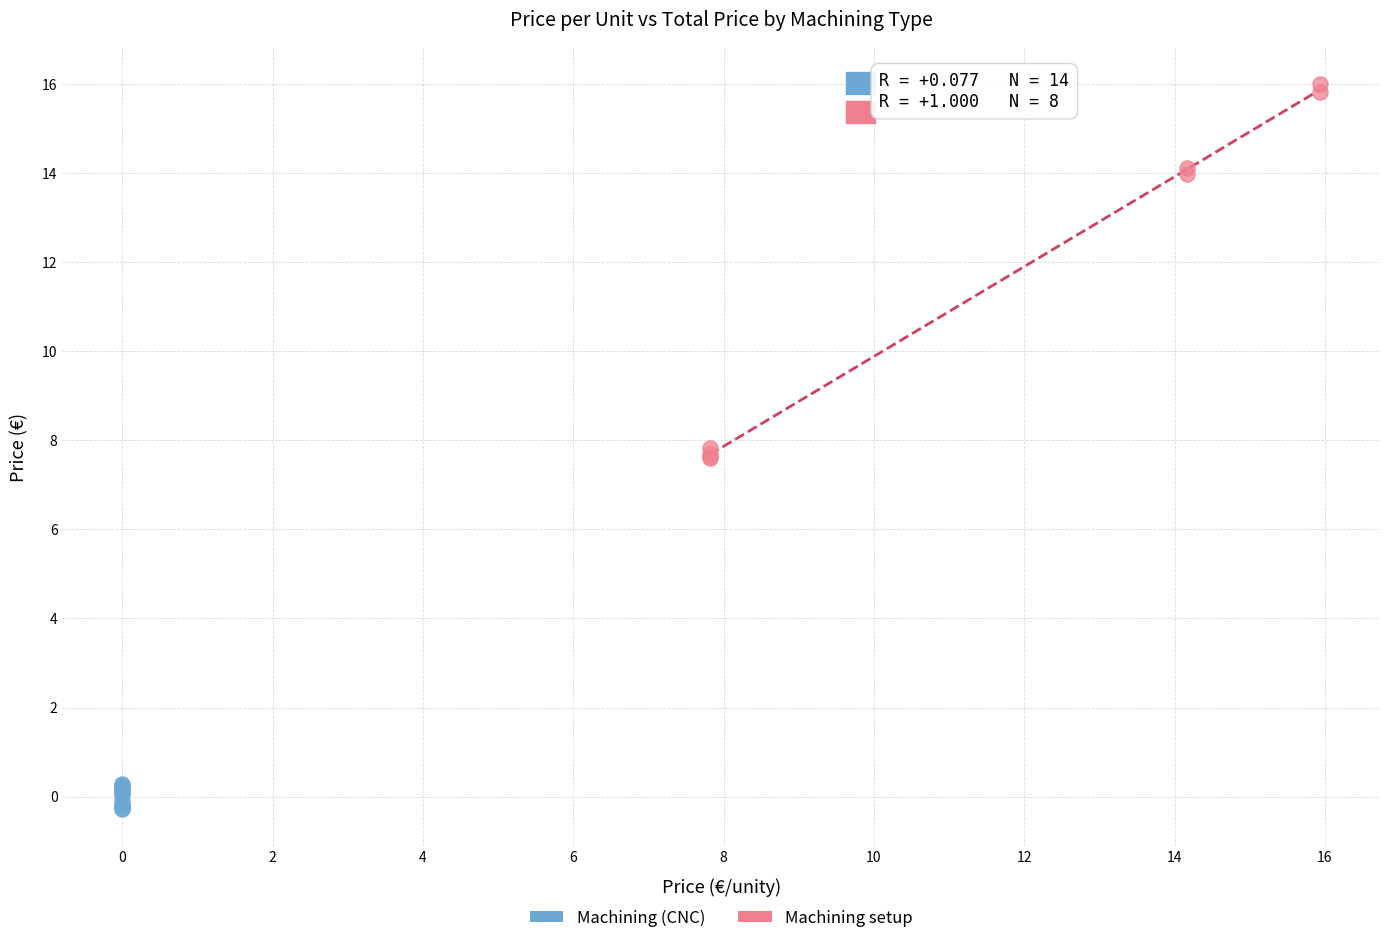

Which series reaches the maximum Y coordinate?

Machining setup